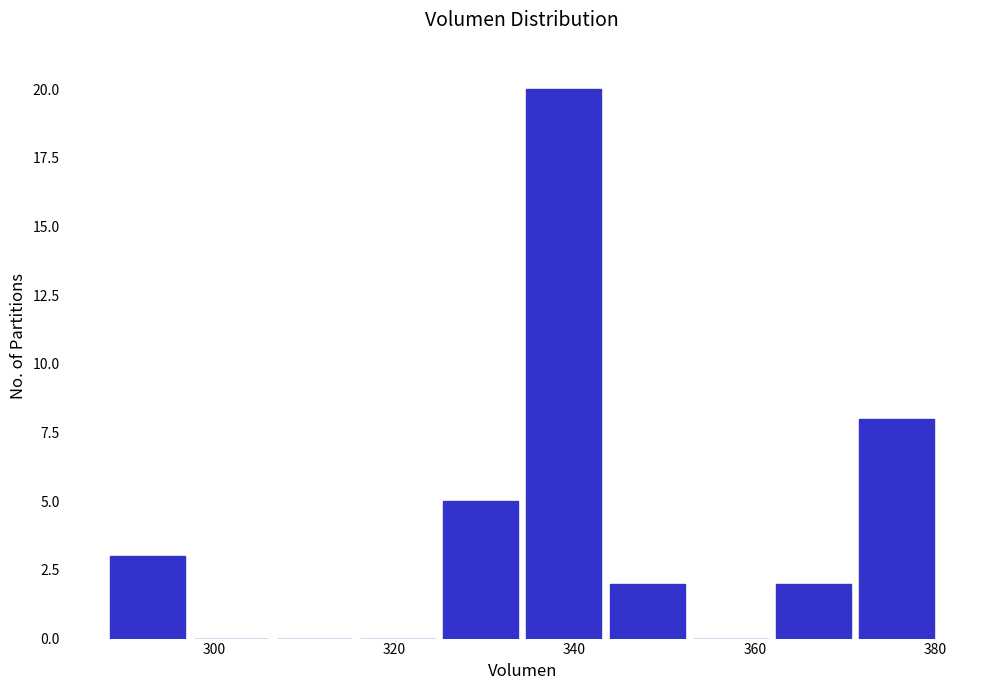

Reading left to right, transcribe this chart: for each bar, give the range it covers on the x-axis and its height. Neither the bar edges nor the heights are printed on the chart, so give them approximately, as read against the axes.

288 to 298: 3
298 to 306: 0
306 to 316: 0
316 to 324: 0
324 to 334: 5
334 to 344: 20
344 to 352: 2
352 to 362: 0
362 to 372: 2
372 to 380: 8